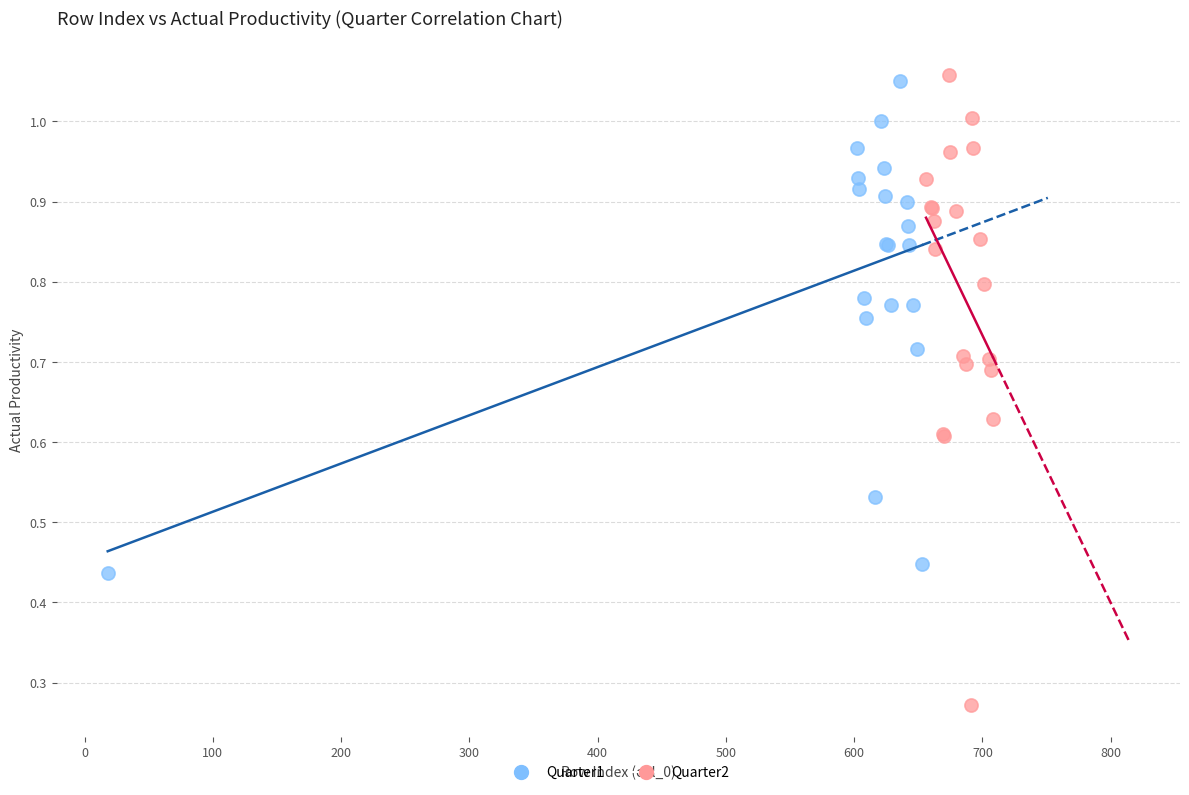

Which series contains the lowest Y value?

Quarter2